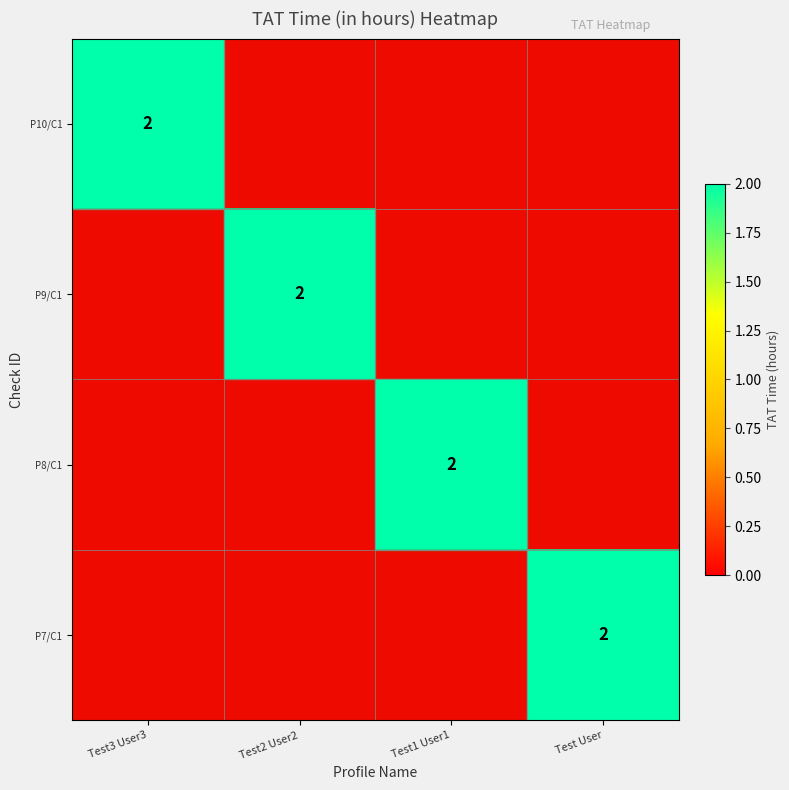

Between Test2 User2 and Test User, which is larger?

Test2 User2